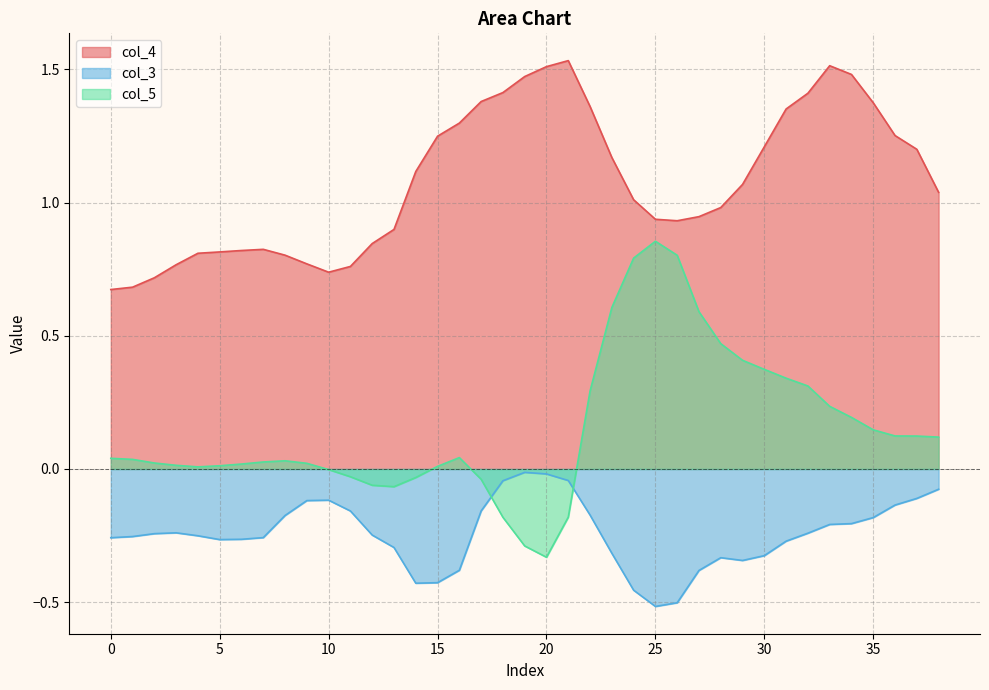

Which series has the widest spread of values?

col_5